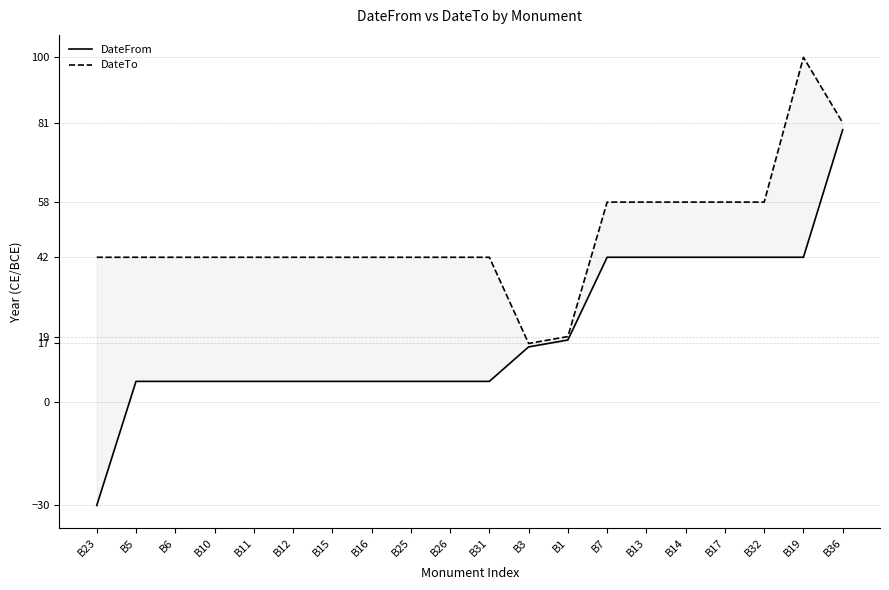

What is the total value across all series at B32?

100